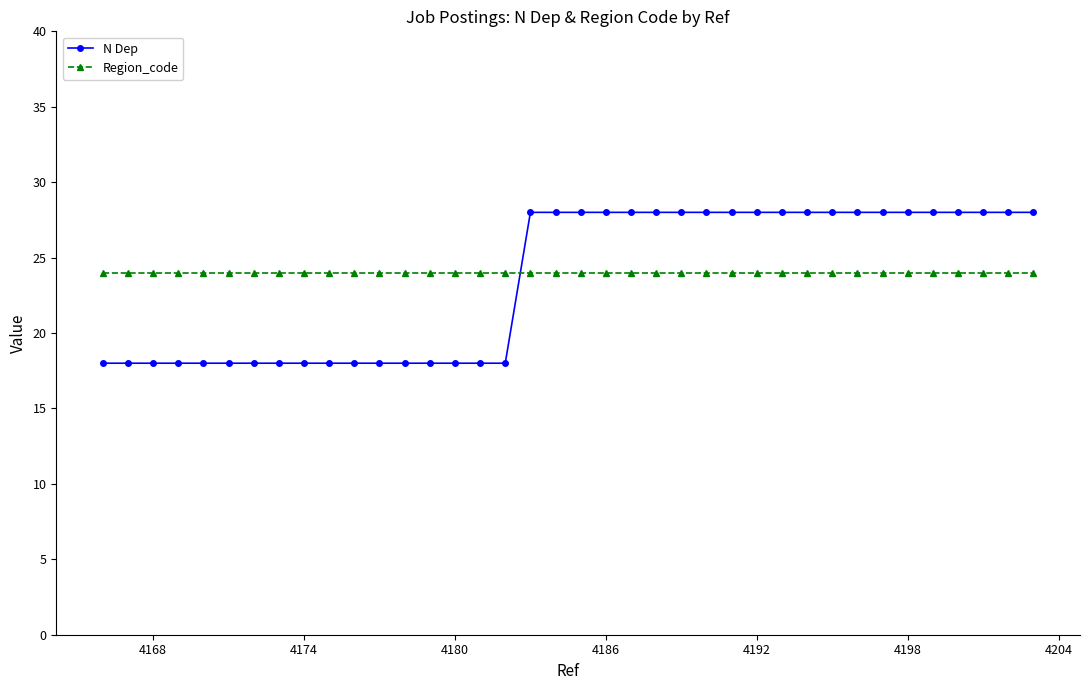

How many lines are shown in the chart?

2